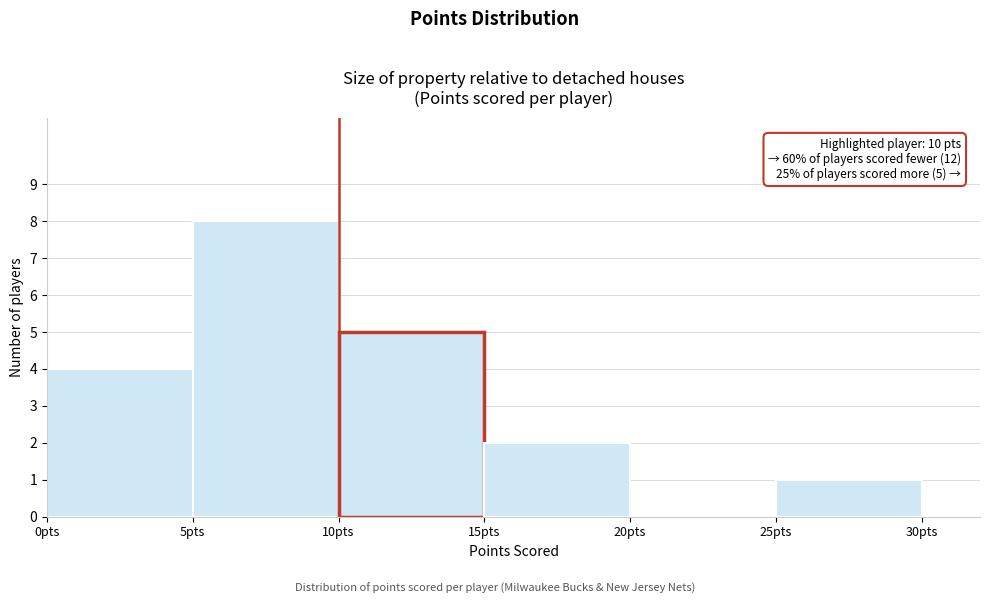

Over which range of the x-axis is the bar tallest?

5 to 10